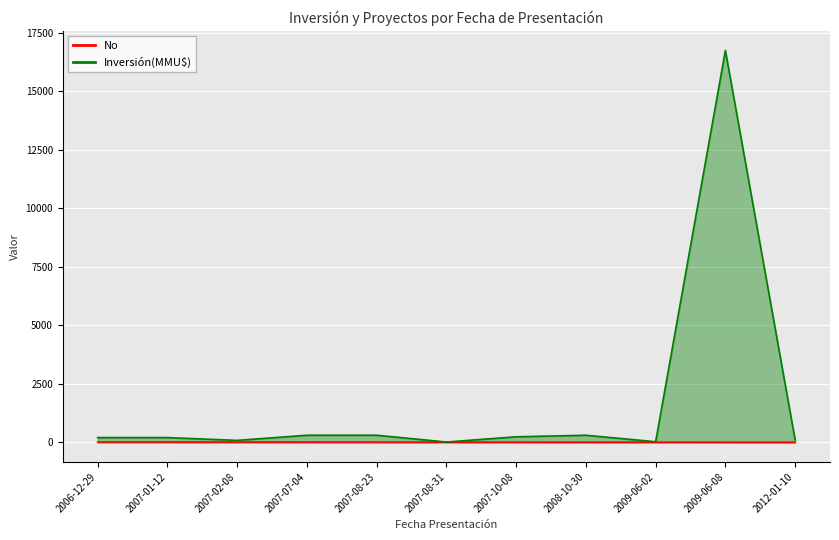

At how many categories does at least one series exceed 281?

4